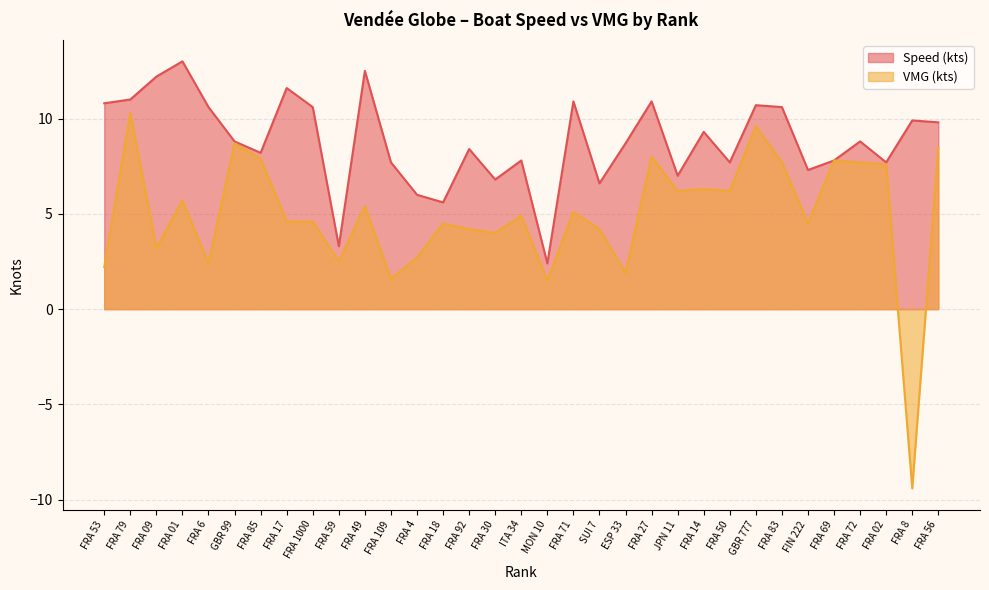

How many data points in Speed (kts) are above 8?

20